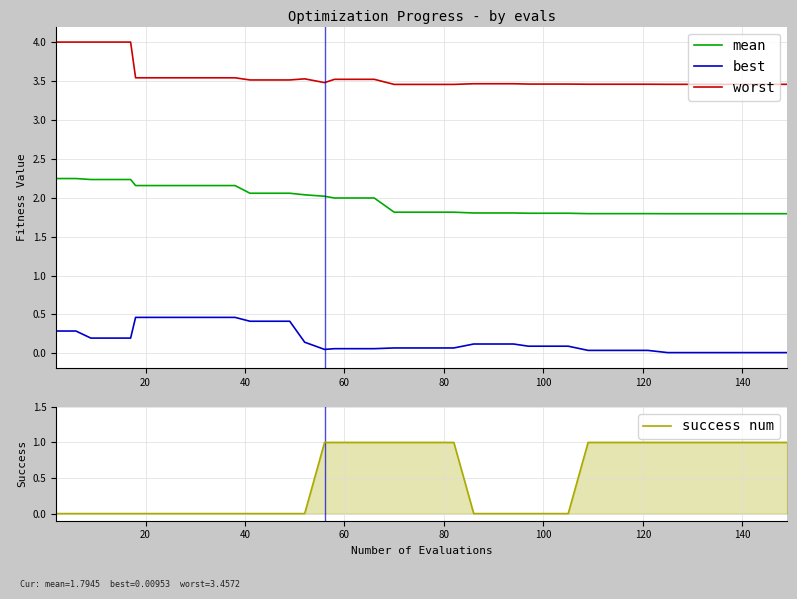

What is the highest value of the best series?

0.5